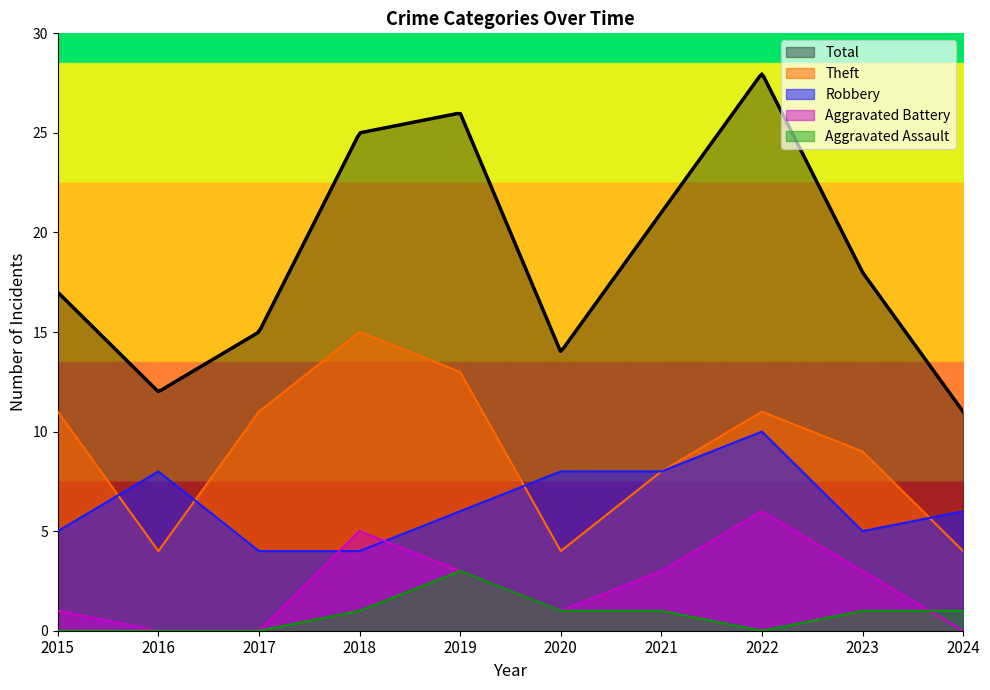

Between 2021 and 2018, which is larger?

2021